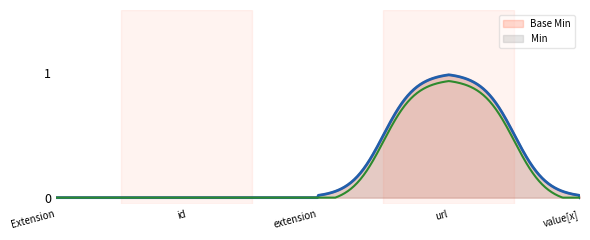

The value of Base Min at Extension.value[x] is 0. True or false?

False